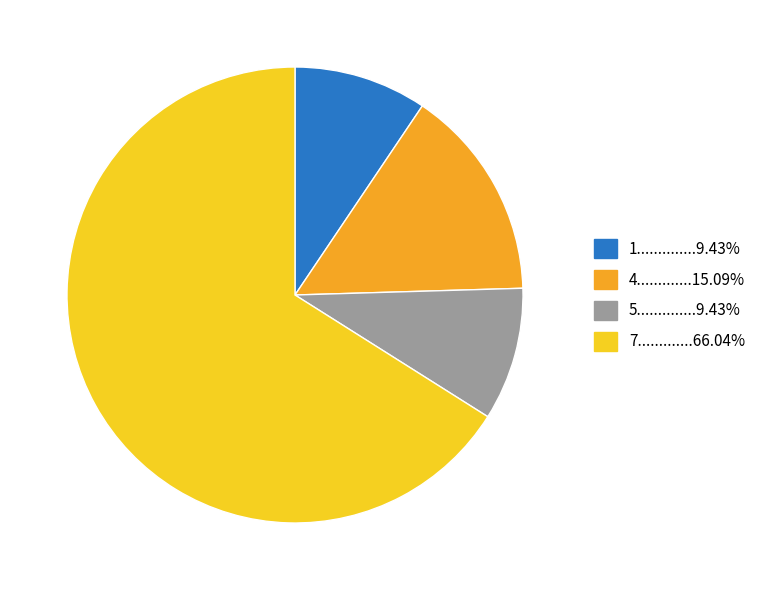

Is there any slice that represents more than half of the pie?

Yes